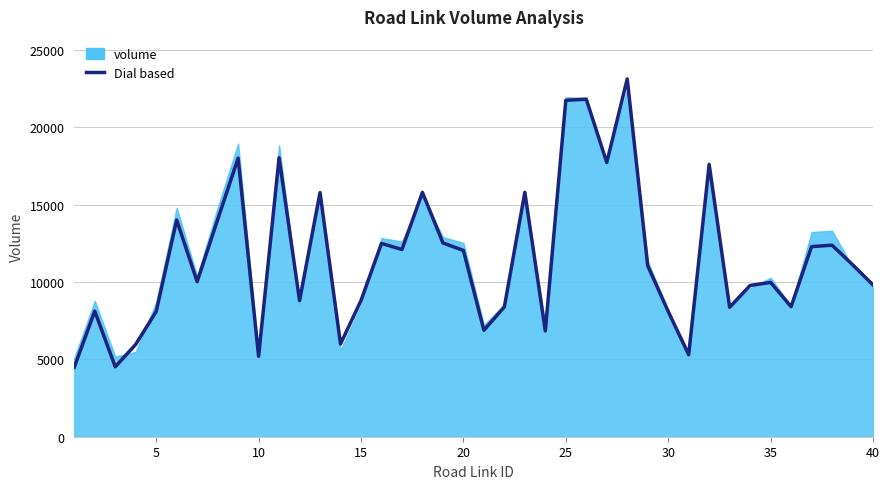

Reading left to right, list all the values displayed in this chart.

4494.7	8119.1	4519.1	5967.3	8094.7	14006.4	10022.3	14030.6	18006.4	5200.0	18030.6	8798.3	15780.8	5991.8	8806.5	12492.9	12101.5	15794.0	12525.6	12040.9	6882.7	8388.7	15796.7	6836.7	21744.1	21814.1	17726.6	23125.8	11047.1	8100.0	5300.0	17604.2	8365.3	9776.1	9973.7	8404.9	12287.6	12378.6	11121.4	9814.1